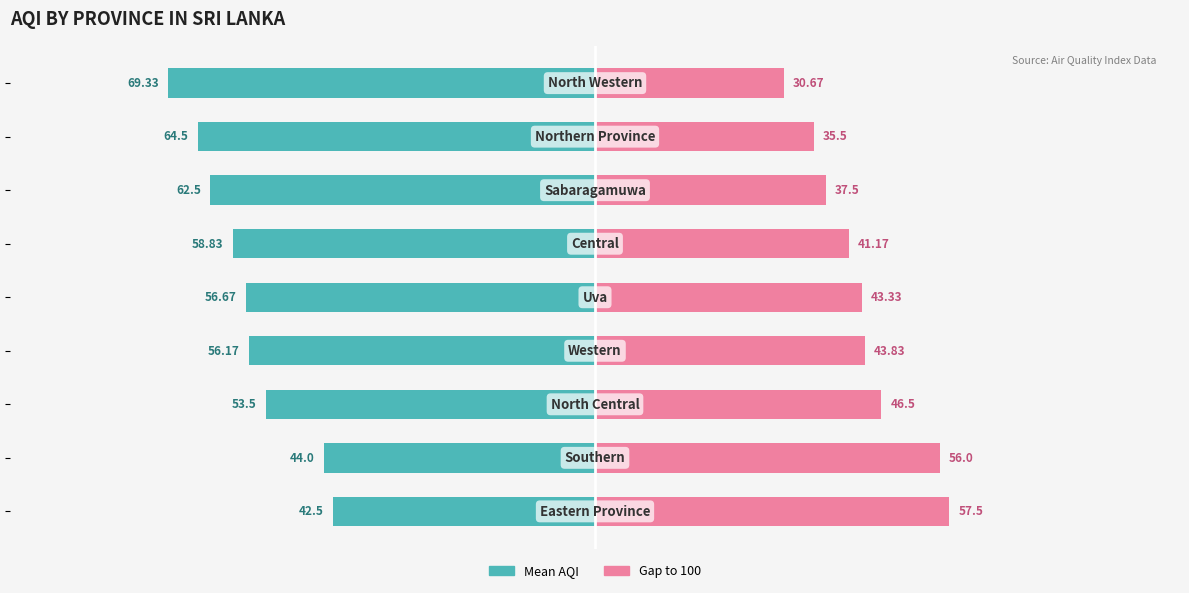

How many data points in Mean AQI (Owner-occupied style) are less than -56?

6